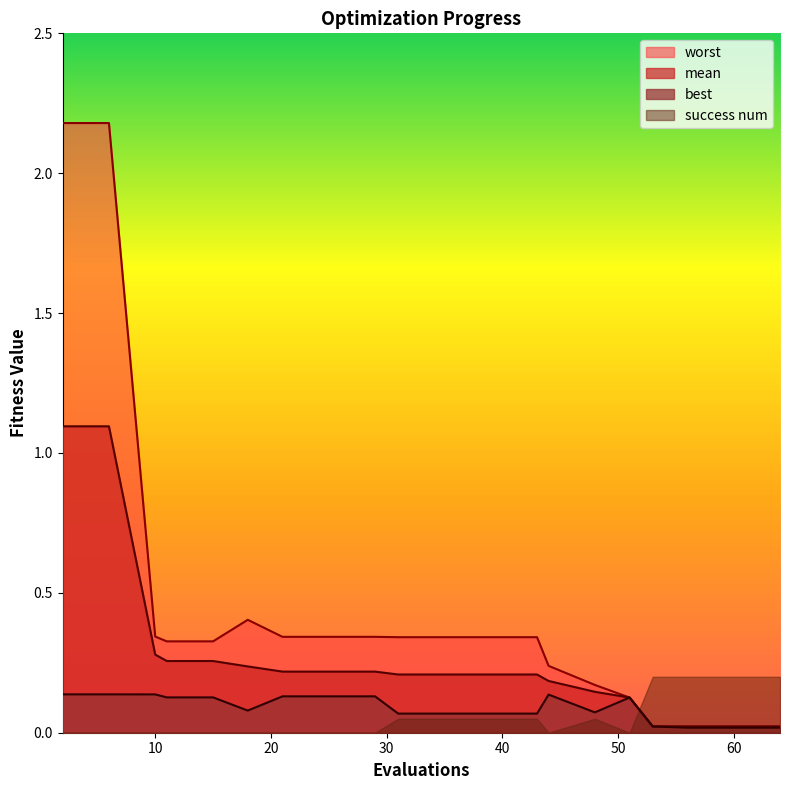

Which series changed the most between 10 and 51?

worst